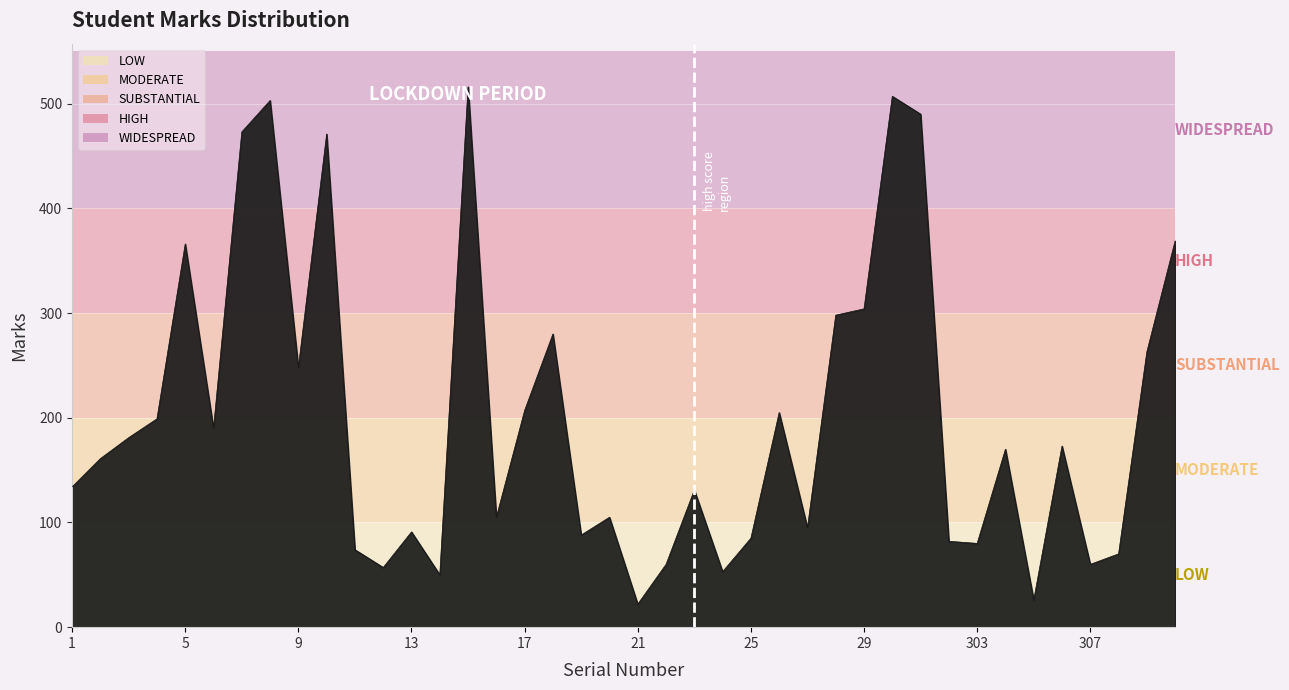

What is the maximum value shown in the chart?

516